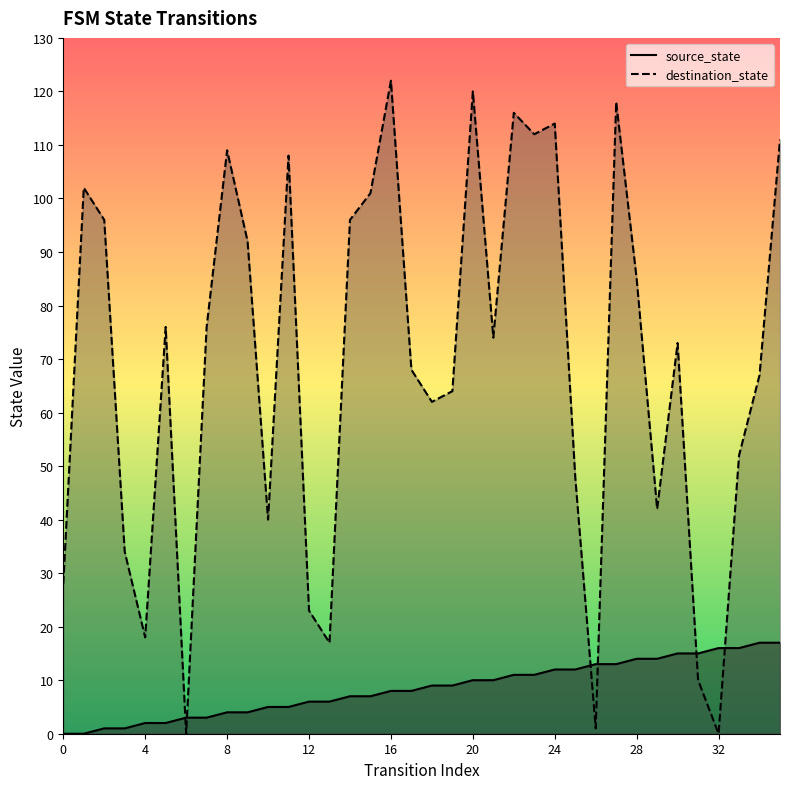

What is the difference between the highest and lowest values at 21?

64